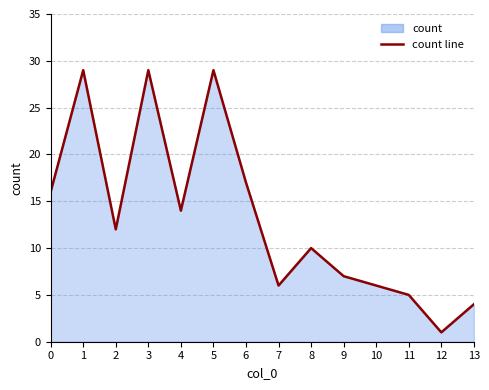

Does the chart display data point markers on the line(s)?

No